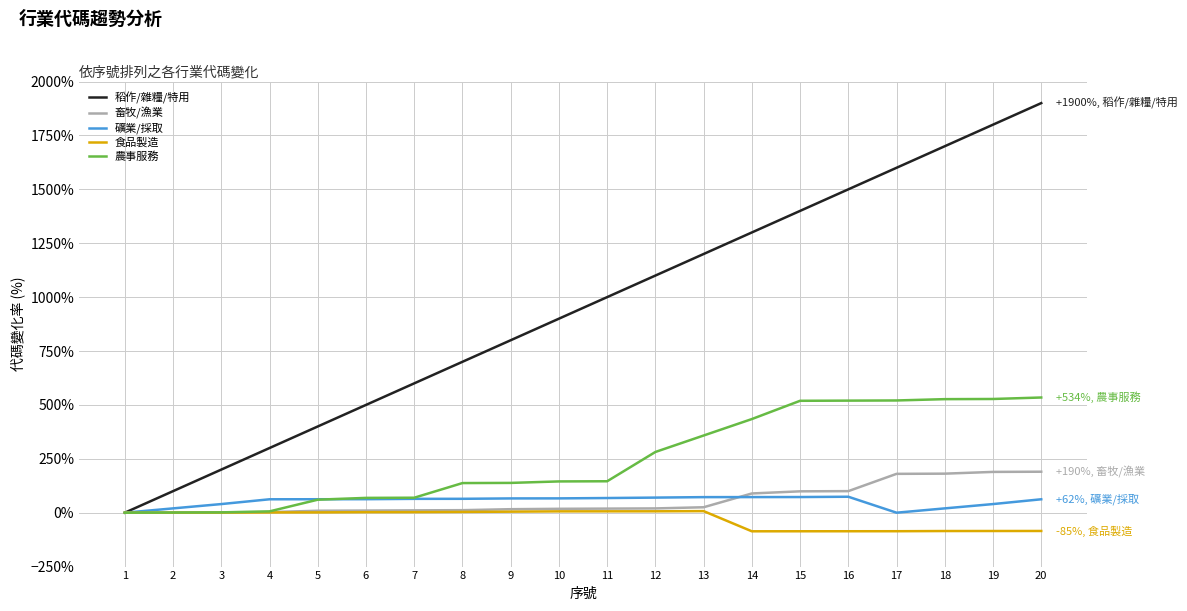

What is the total value across all series at 7?

747.1